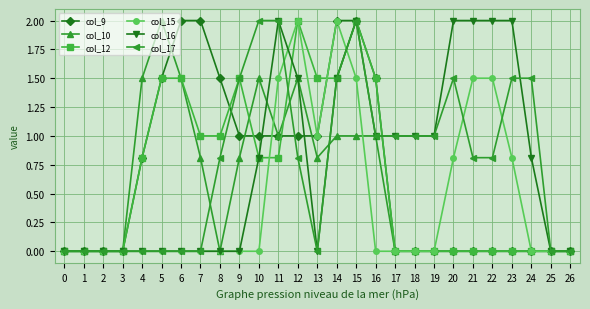

Between 1 and 21, which series saw the biggest shift?

col_16